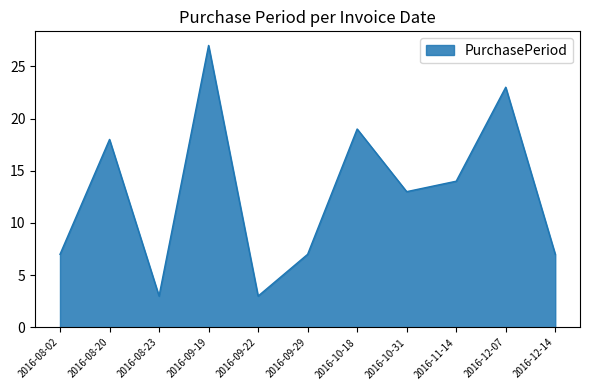

What position from the right is 2016-12-07?

2